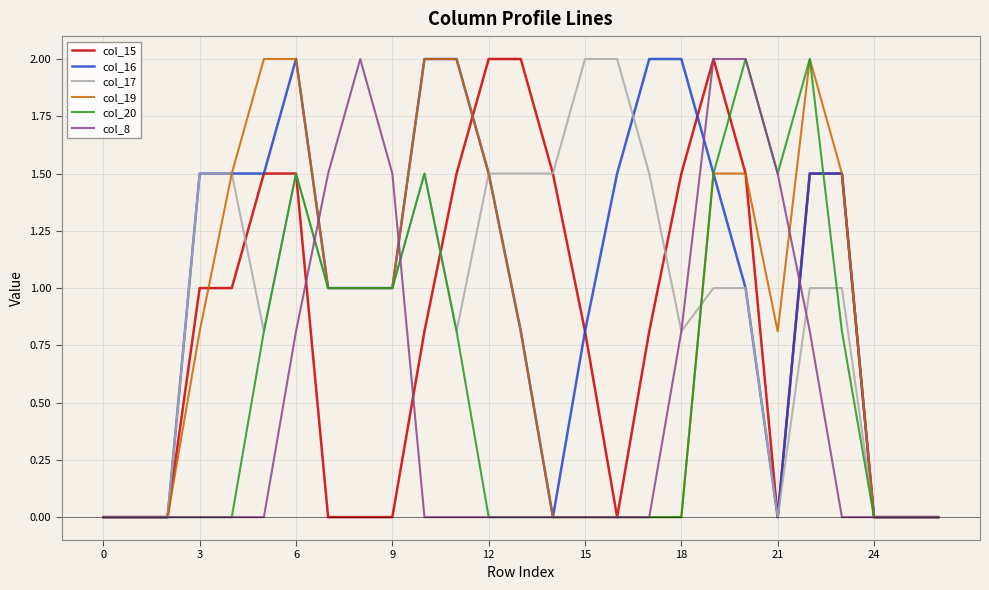

What are all the series names shown in the legend?

col_15, col_16, col_17, col_19, col_20, col_8